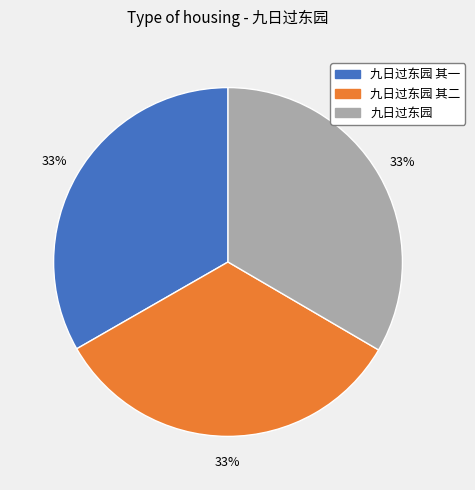

Does any single category account for the majority?

No